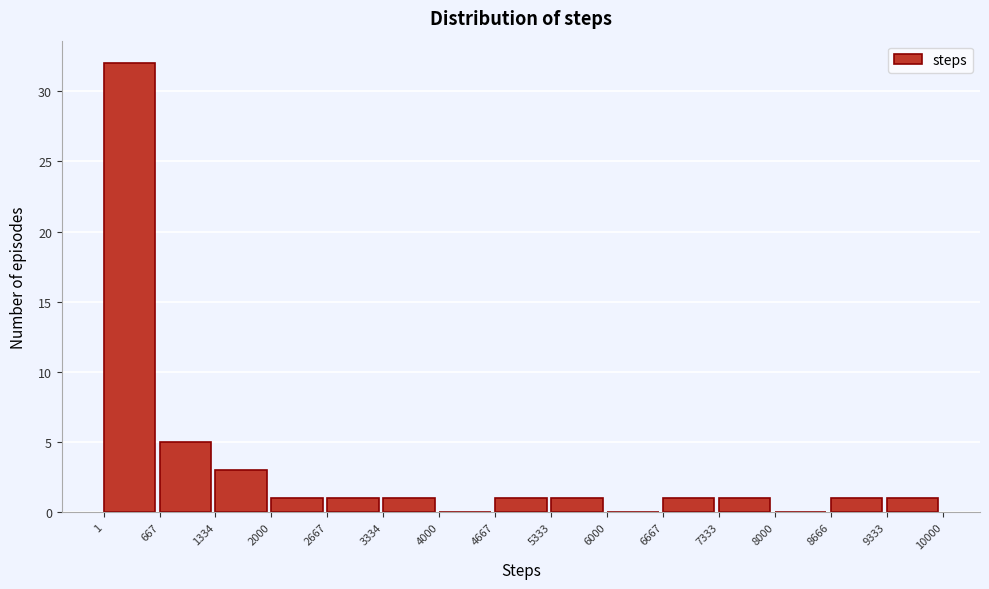

Which range on the x-axis has the tallest bar?

1 to 667